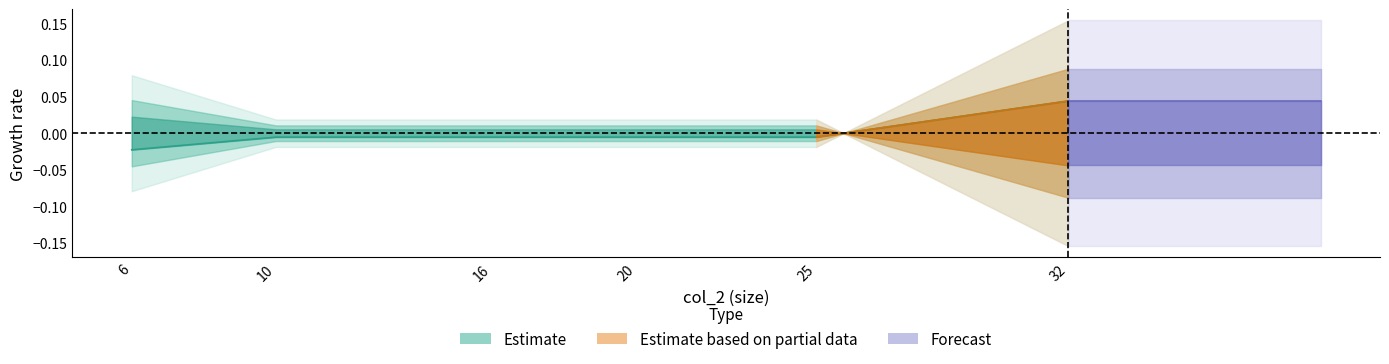

Rank the categories by value from highest to lowest.

32, 10, 16, 20, 25, 6